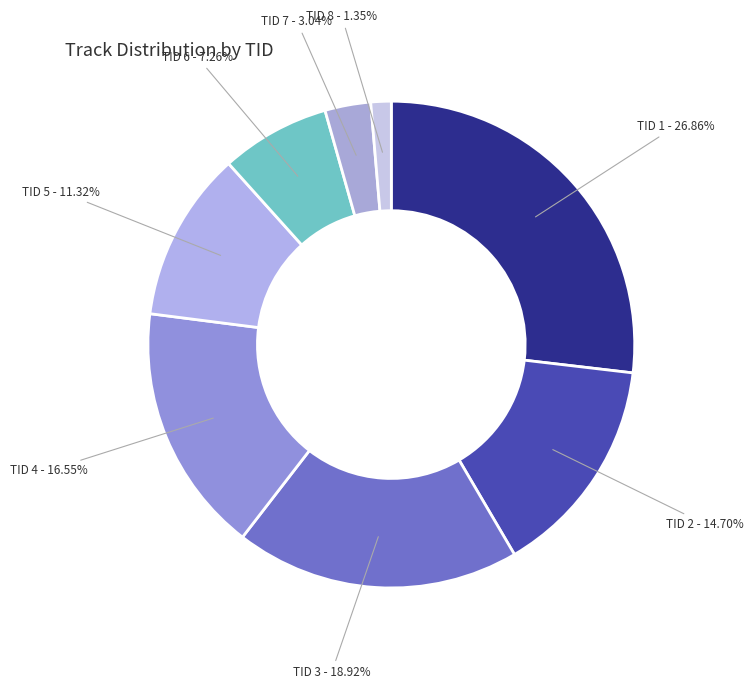

Combined, do TID 2 and TID 8 account for over 50%?

No